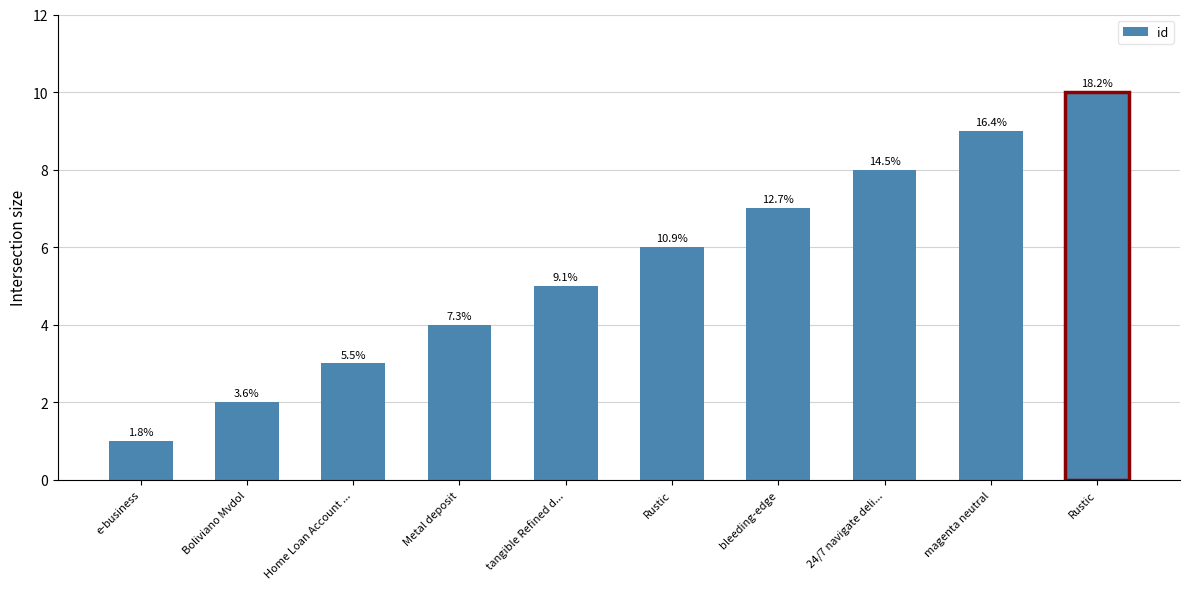

Which label corresponds to the largest value in the chart?

Rustic